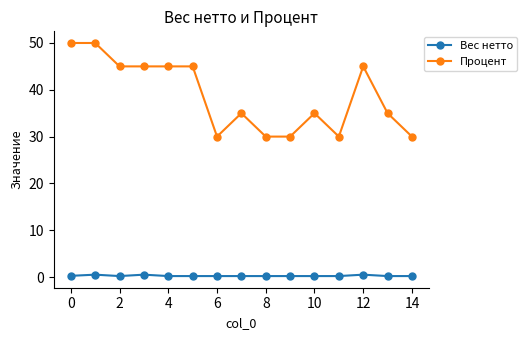

Which series has the largest range (max minus min)?

Процент